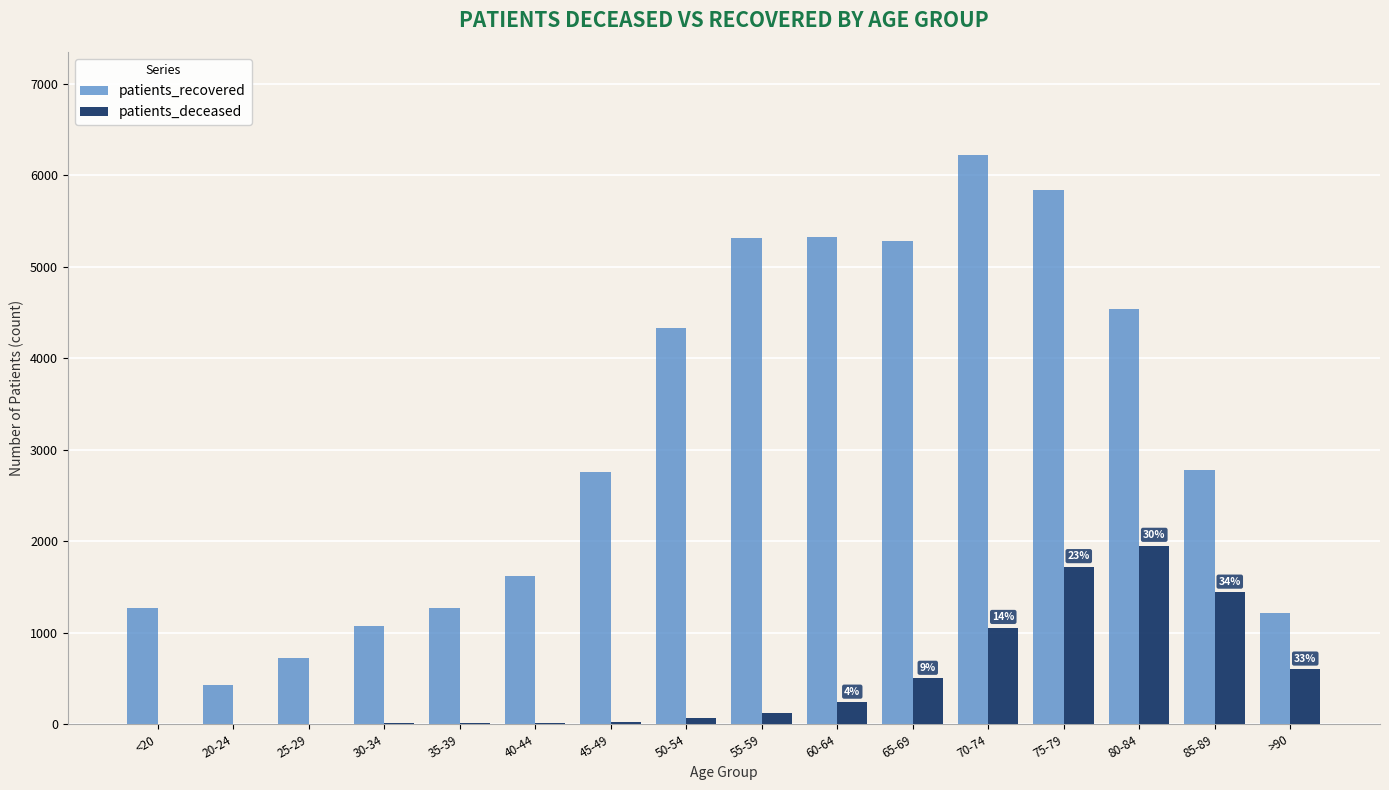

Which series changed the most between 30-34 and >90?

patients_deceased